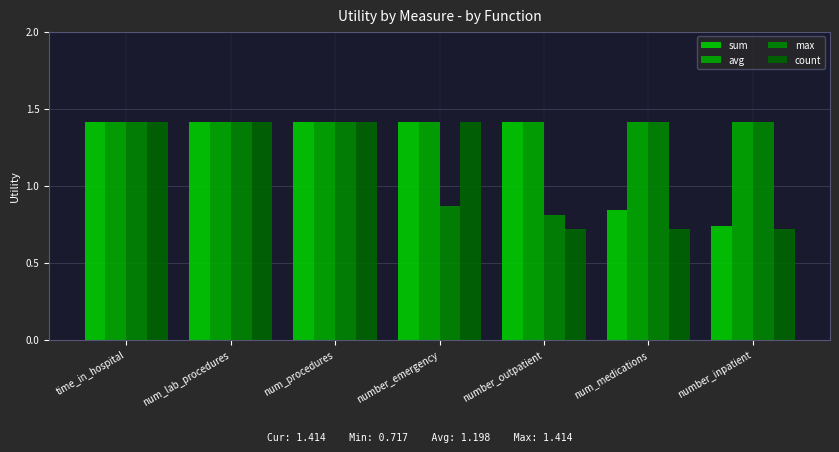

What is the smallest value displayed?

0.7